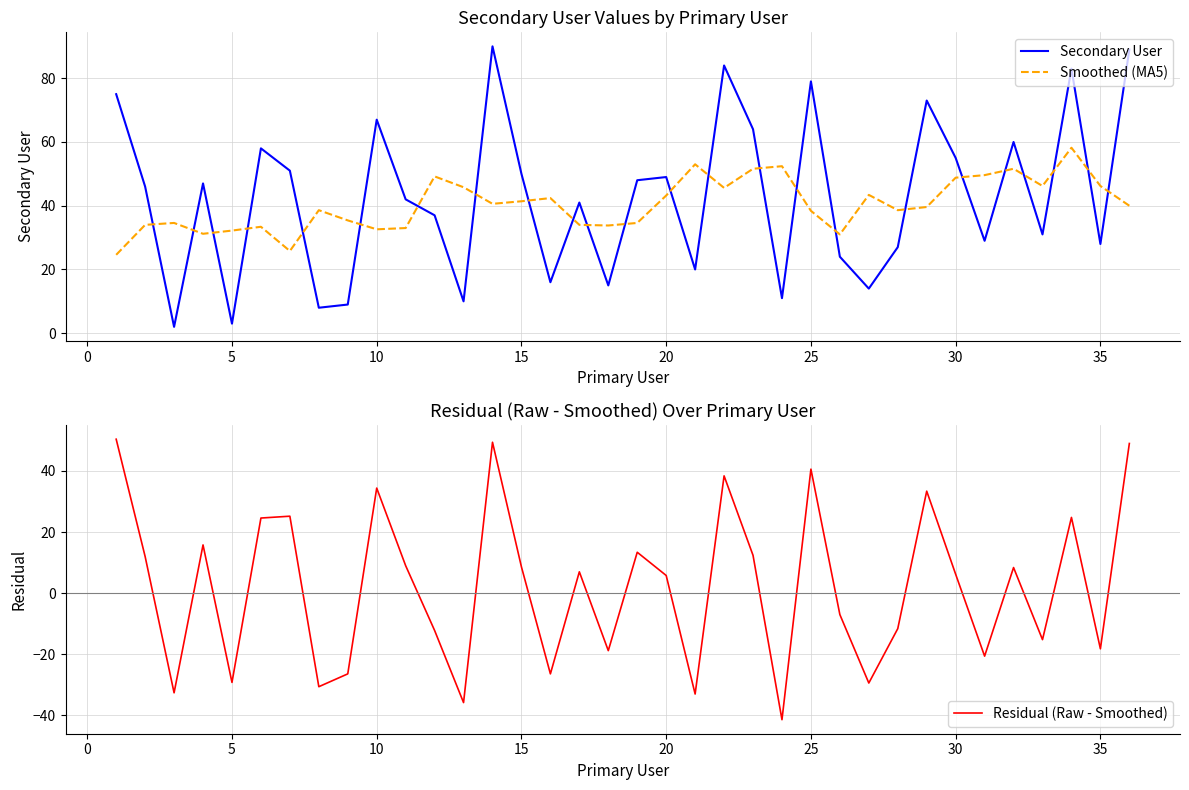

True or false: Smoothed (MA5) and Residual (Raw - Smoothed) cross at least once.

True